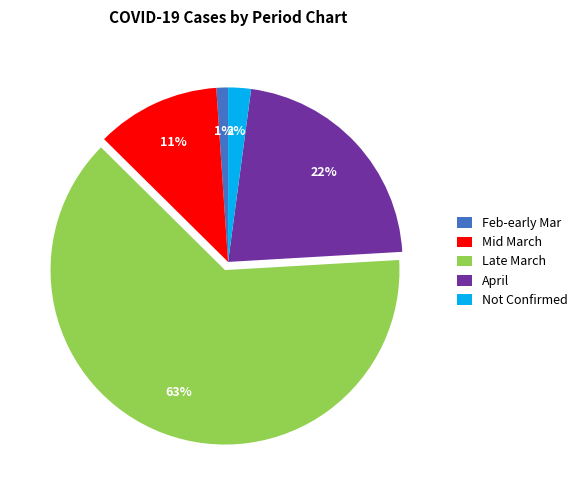

Approximately how many times larger is the value at Late March compared to April?

2.9